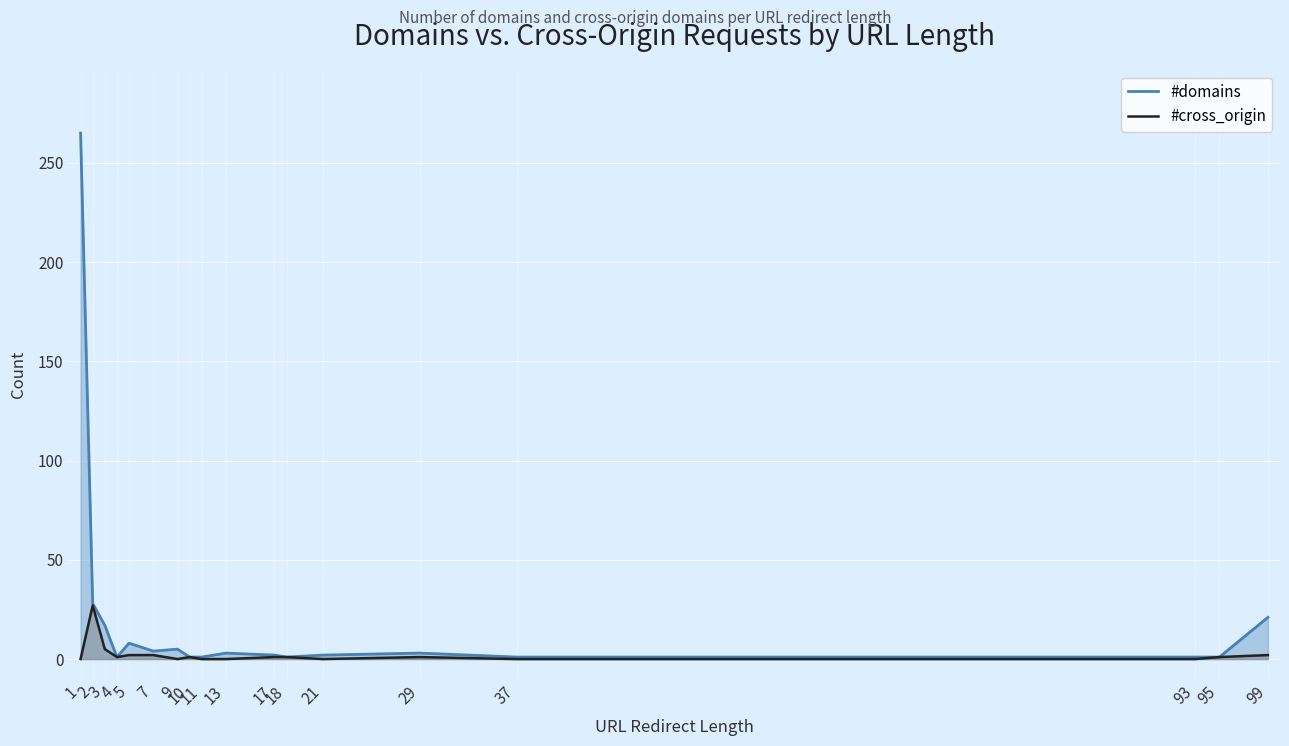

What is the value of the #cross_origin point at the 17th from the left?

1